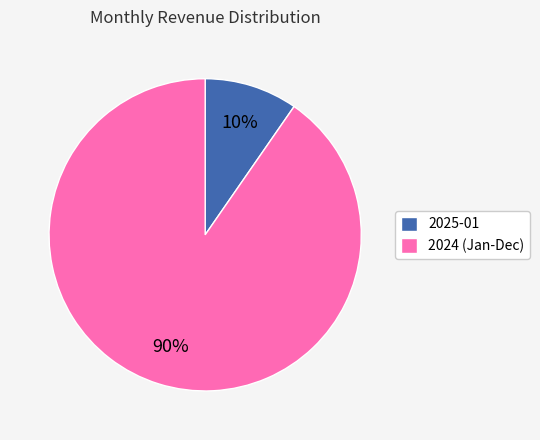

Rank the categories by value from highest to lowest.

2024 (Jan-Dec), 2025-01